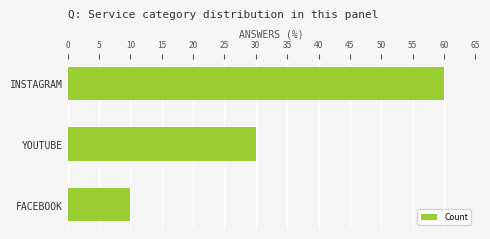

Rank the categories by value from lowest to highest.

FACEBOOK, YOUTUBE, INSTAGRAM